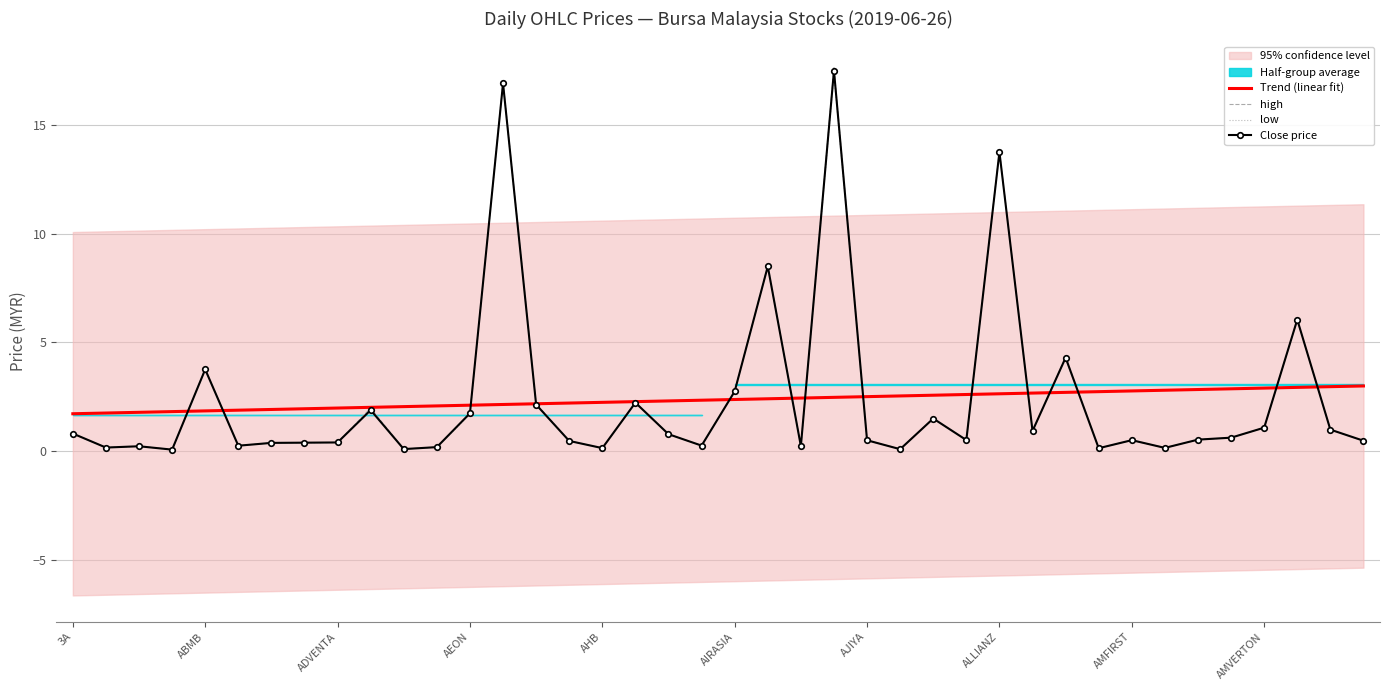

What is the sum of the low values at ADVENTA and AMVERTON?

1.5